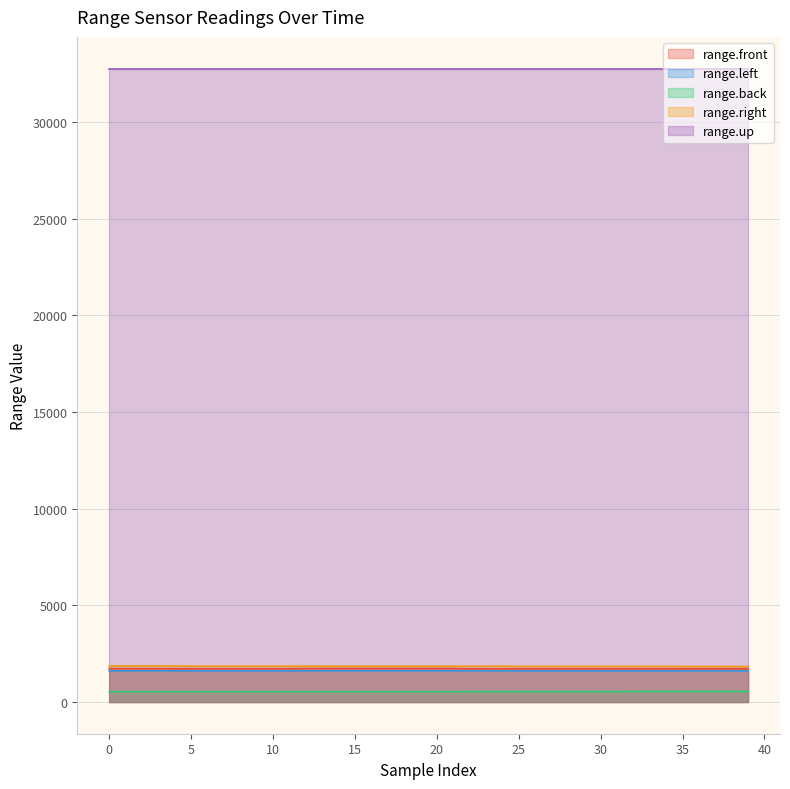

Which series has the largest total across all categories?

range.up